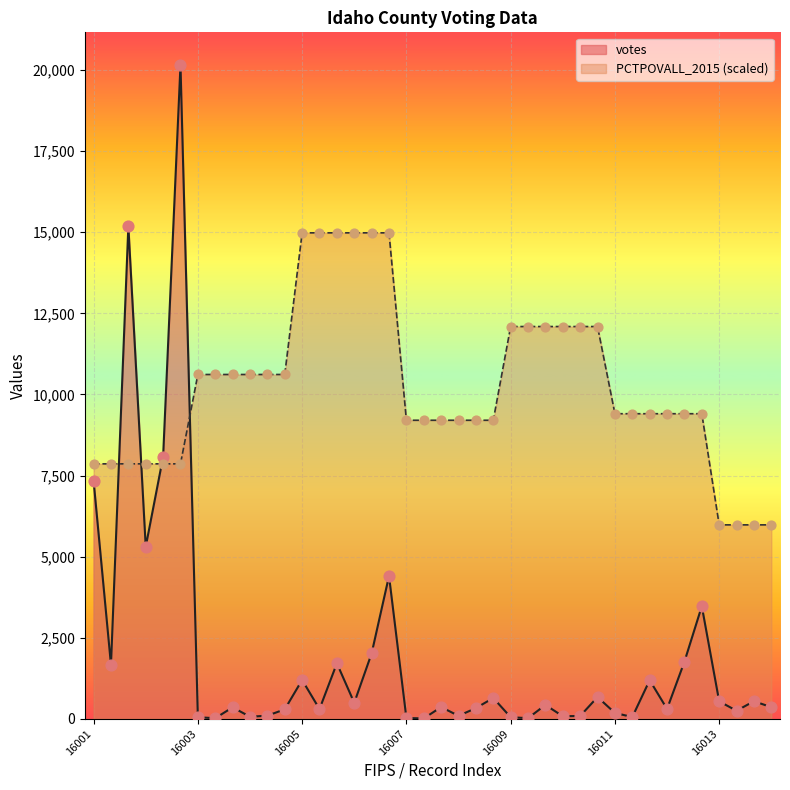

Which series contains the lowest Y value?

votes